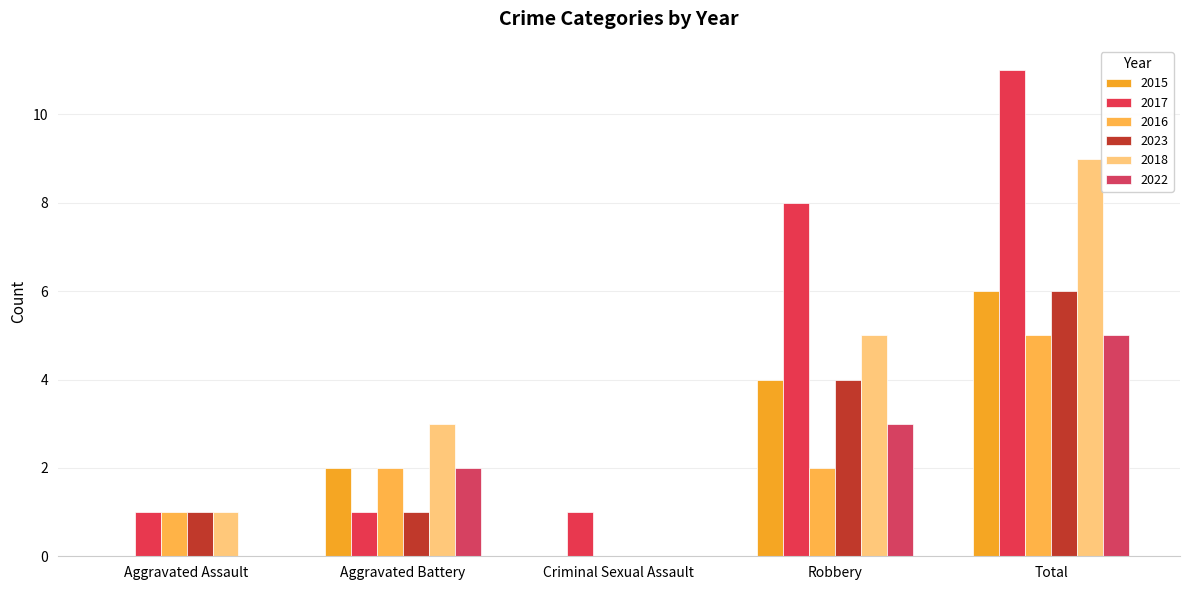

List the series in order of their peak value, lowest first.

2016, 2022, 2015, 2023, 2018, 2017